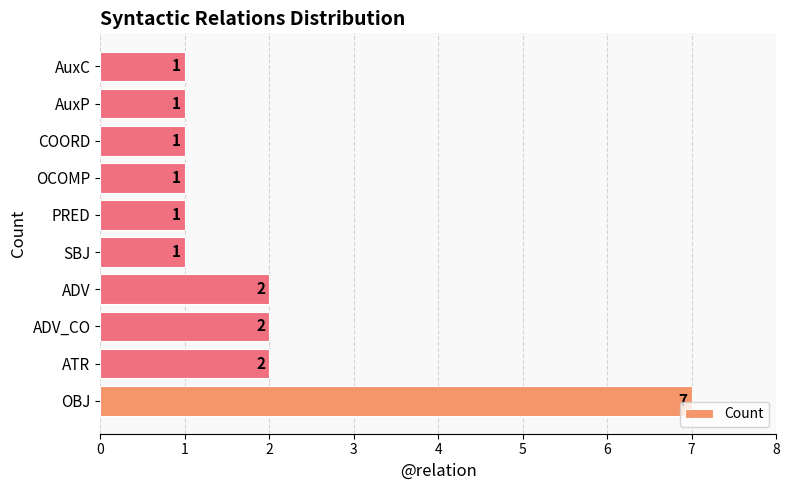

What is the sum of all values?

19